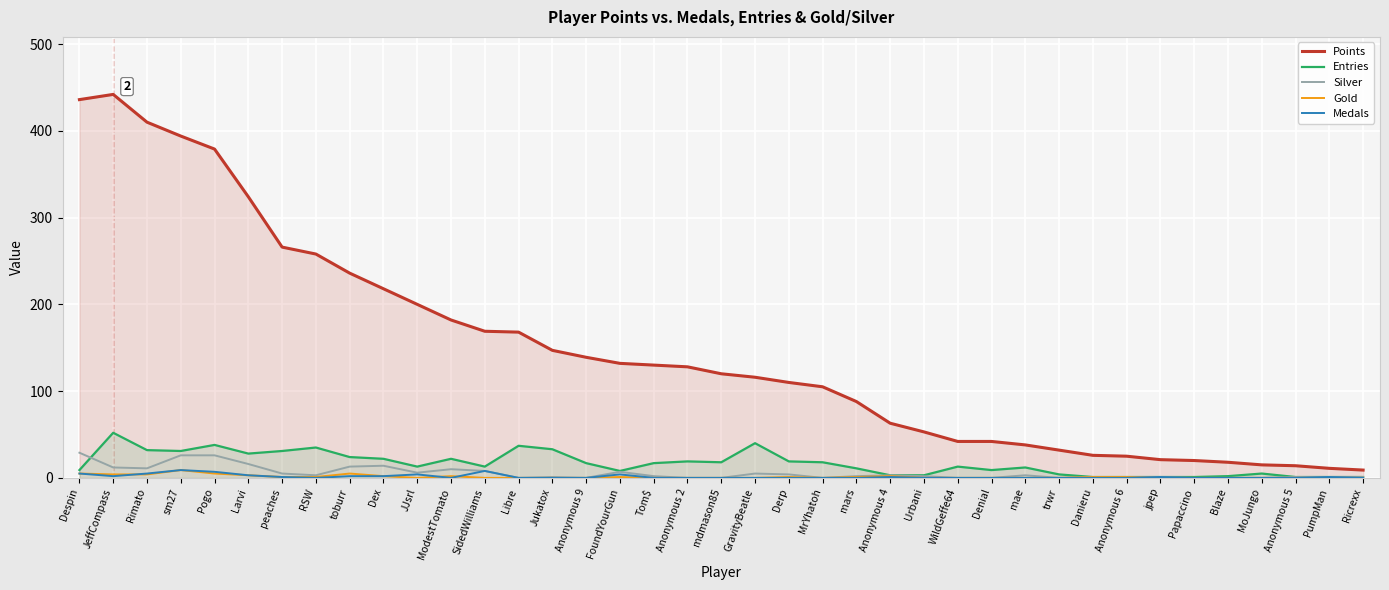

Which category has the highest value across all series?

JeffCompass